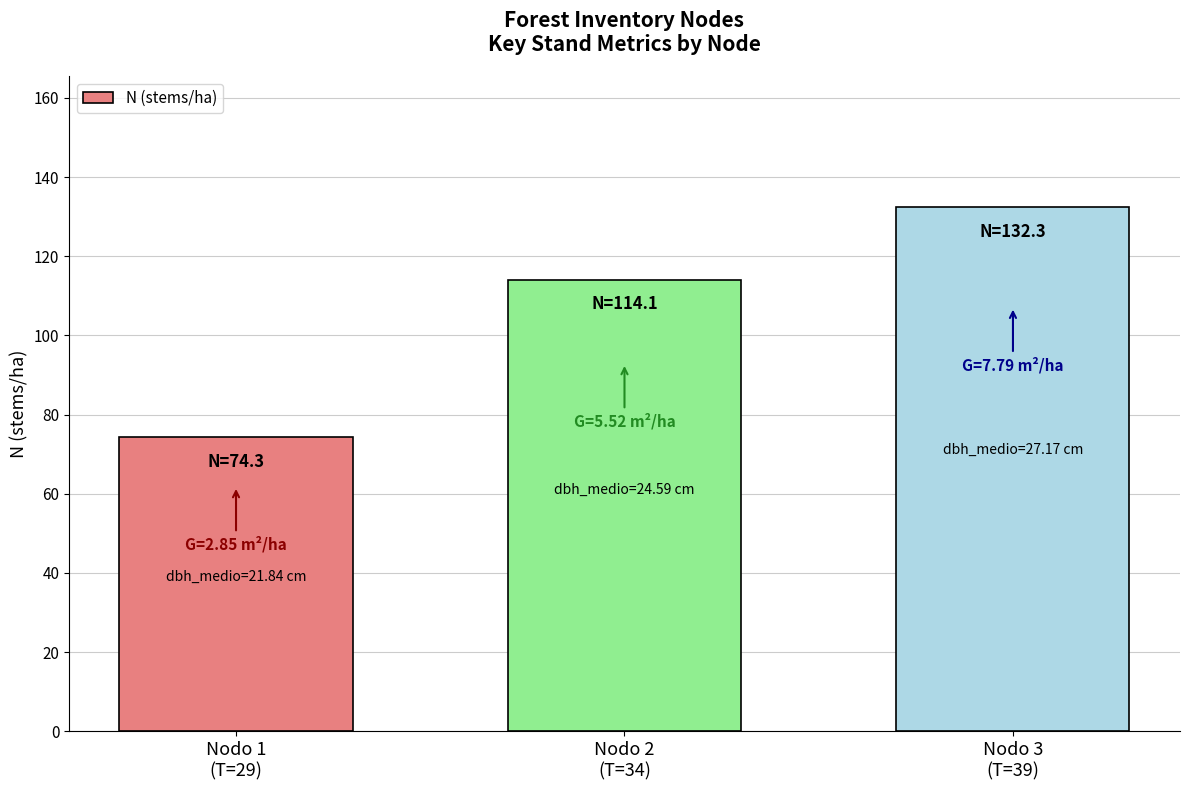

True or false: the data shows 31.3 at Nodo 1
(T=29).

False